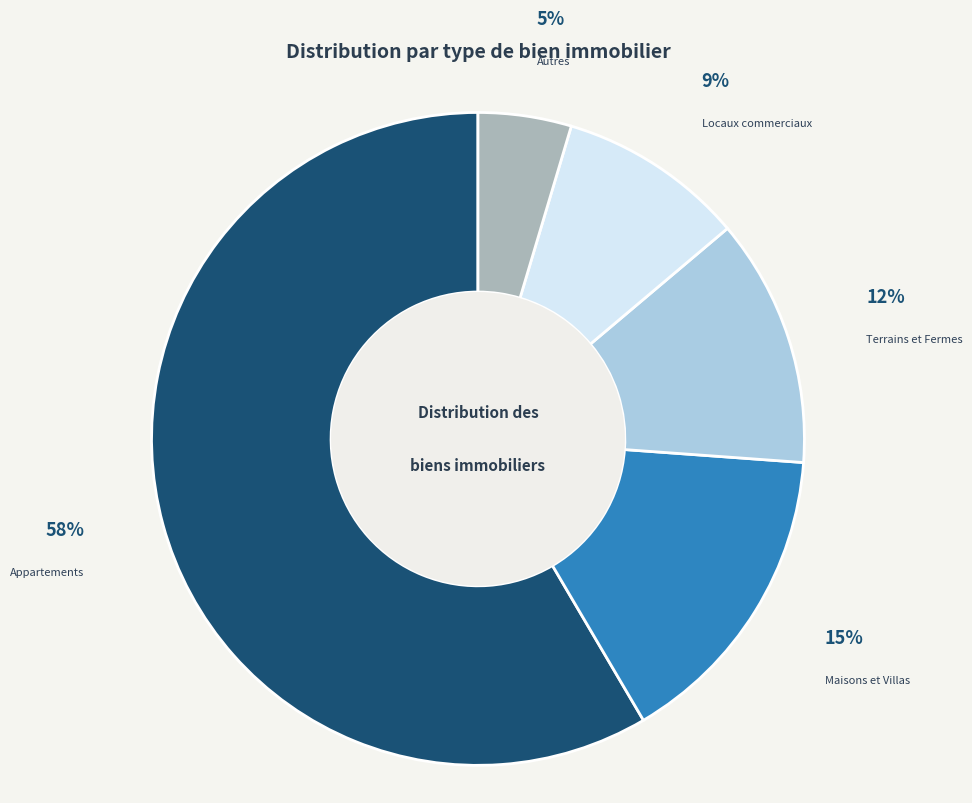

Does any single category account for the majority?

Yes